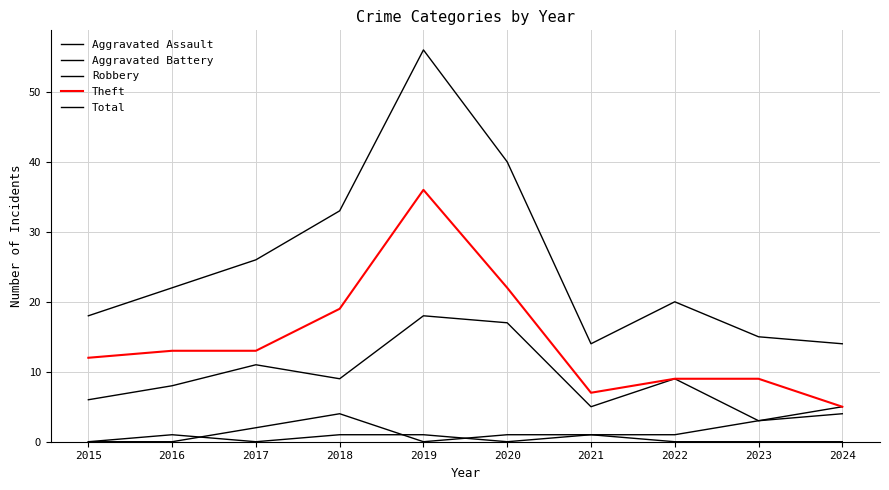

True or false: Aggravated Assault and Theft intersect in this chart.

False